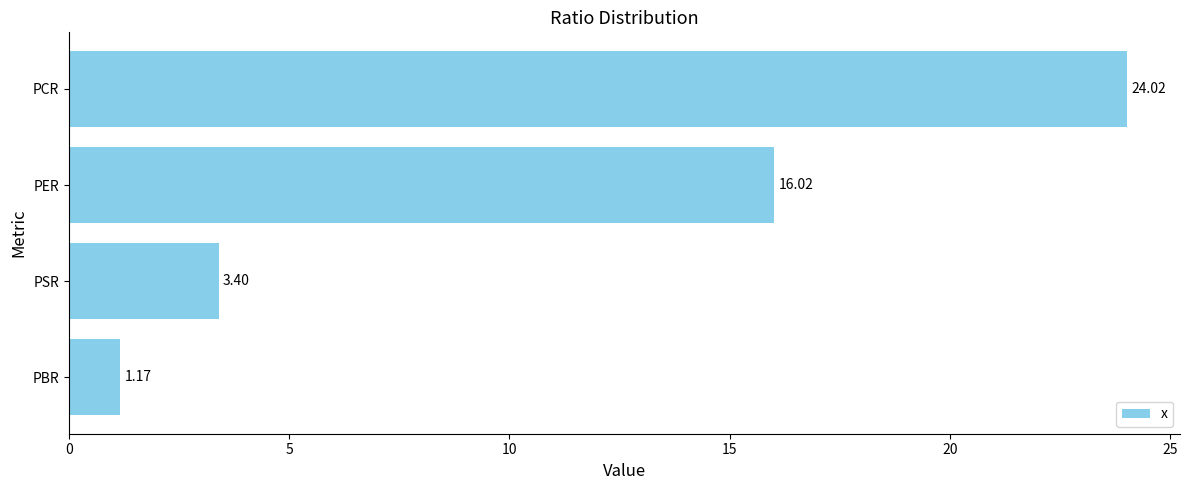

Between PCR and PSR, which is larger?

PCR